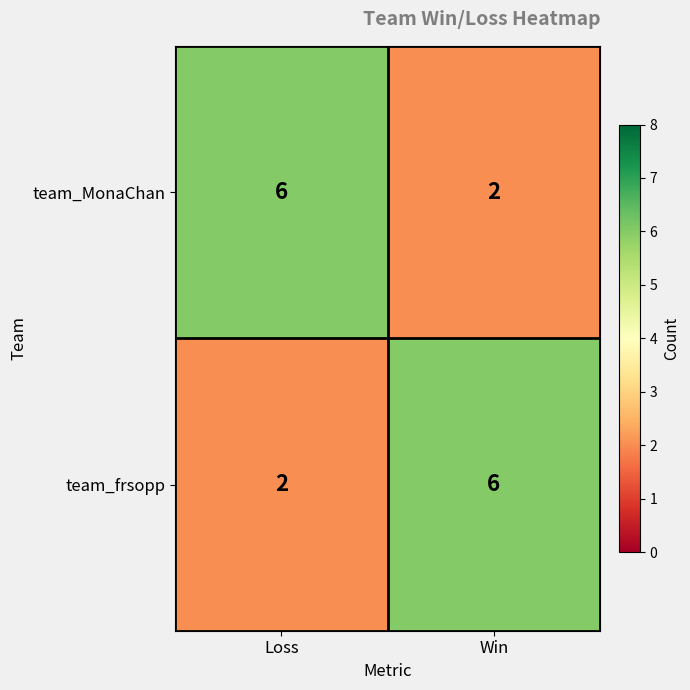

Which category has the highest value in the team_MonaChan series?

Loss